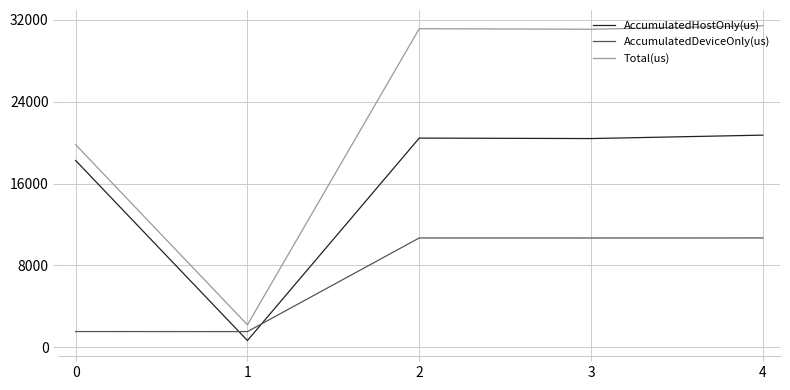

List the series in order of their peak value, highest first.

Total(us), AccumulatedHostOnly(us), AccumulatedDeviceOnly(us)